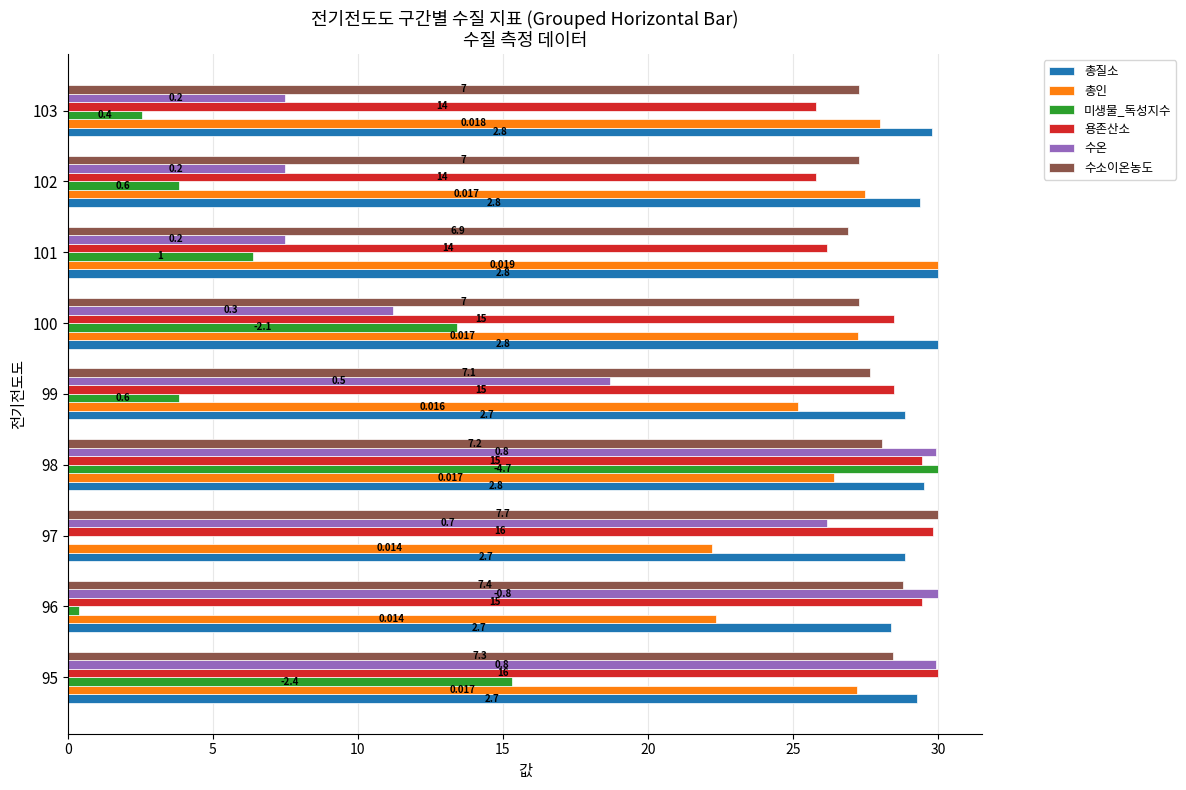

What are all the series names shown in the legend?

총질소, 총인, 미생물_독성지수, 용존산소, 수온, 수소이온농도